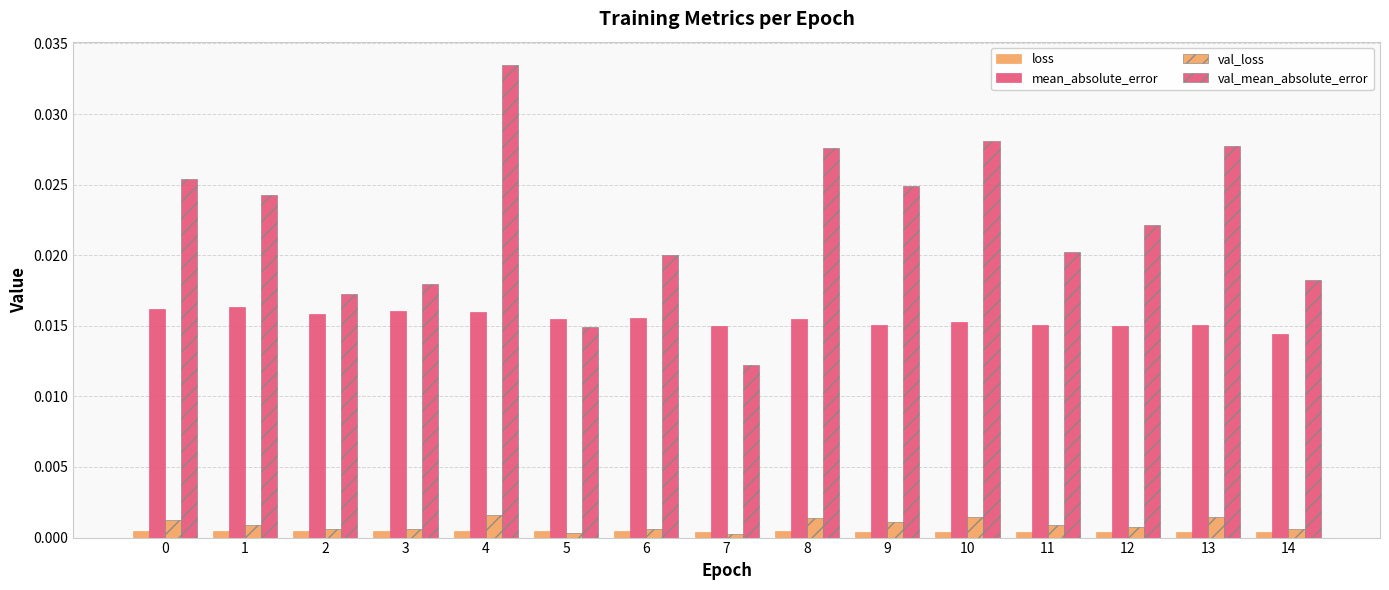

Are the bars horizontal?

No